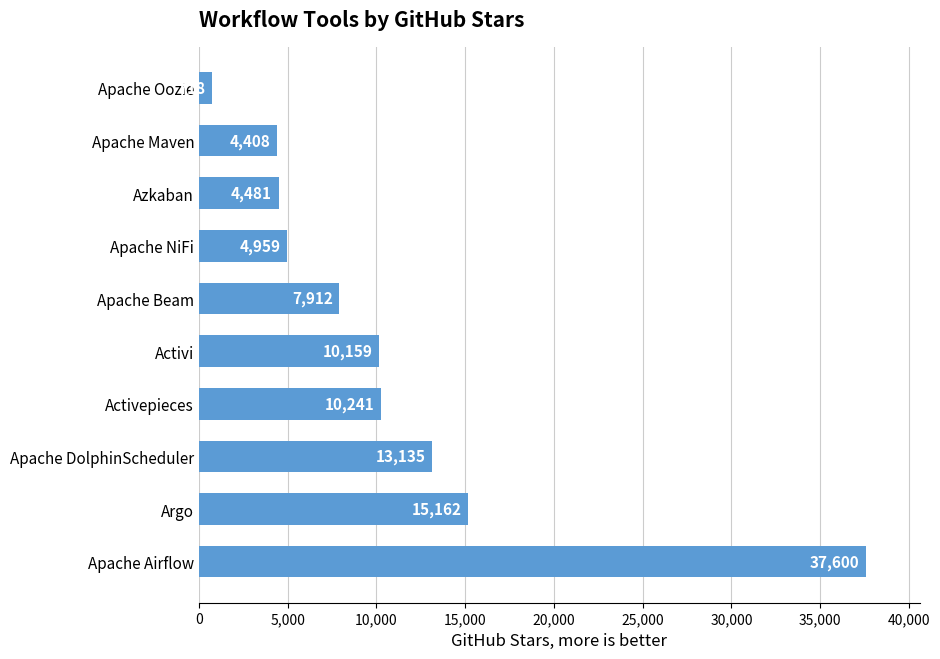

Approximately how many times larger is the value at Activepieces compared to Activi?

1.0